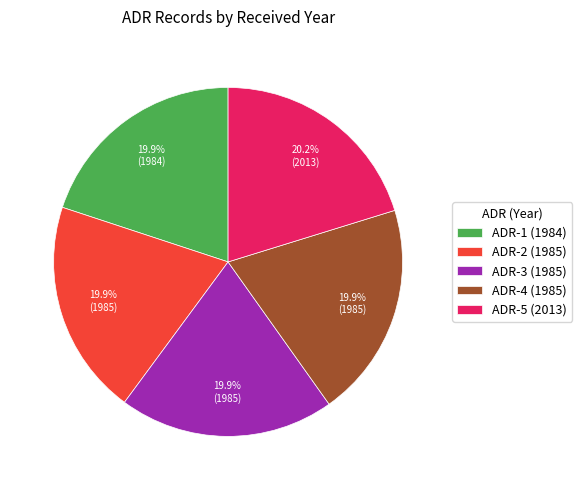

The ADR-3 (1985) slice represents 20% of the pie. True or false?

True